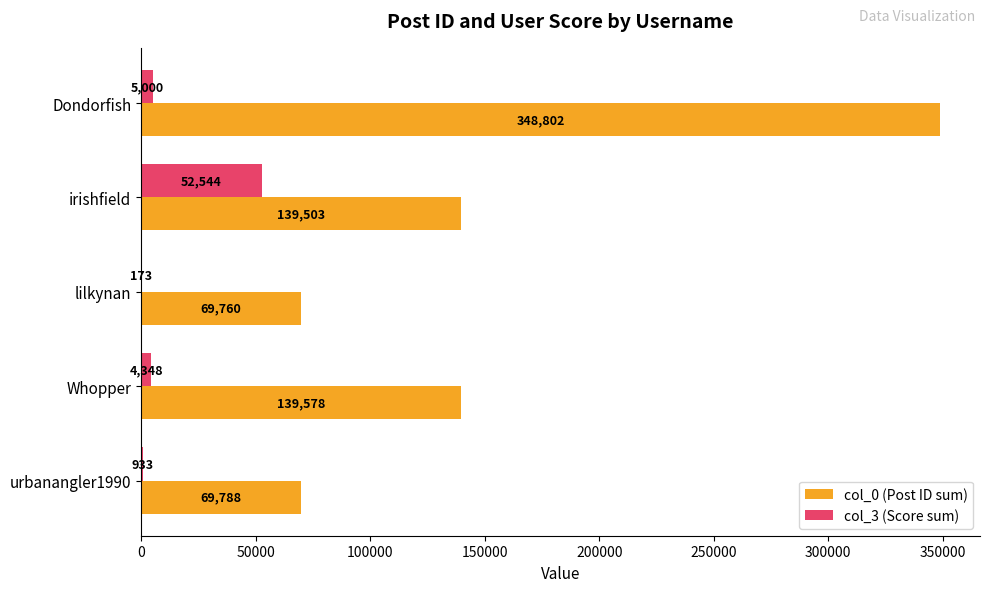

Which series has the largest range (max minus min)?

col_0 (Post ID sum)